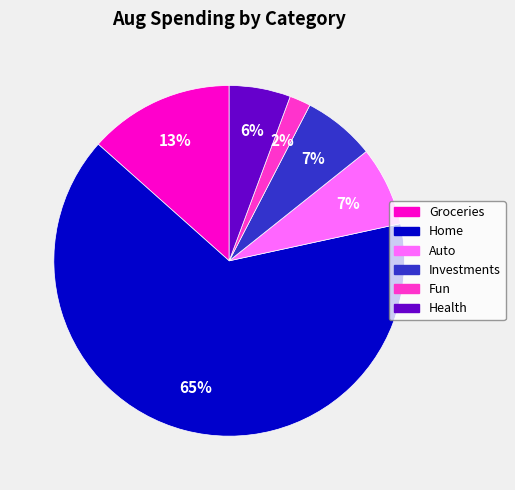

Is there any slice that represents more than half of the pie?

Yes